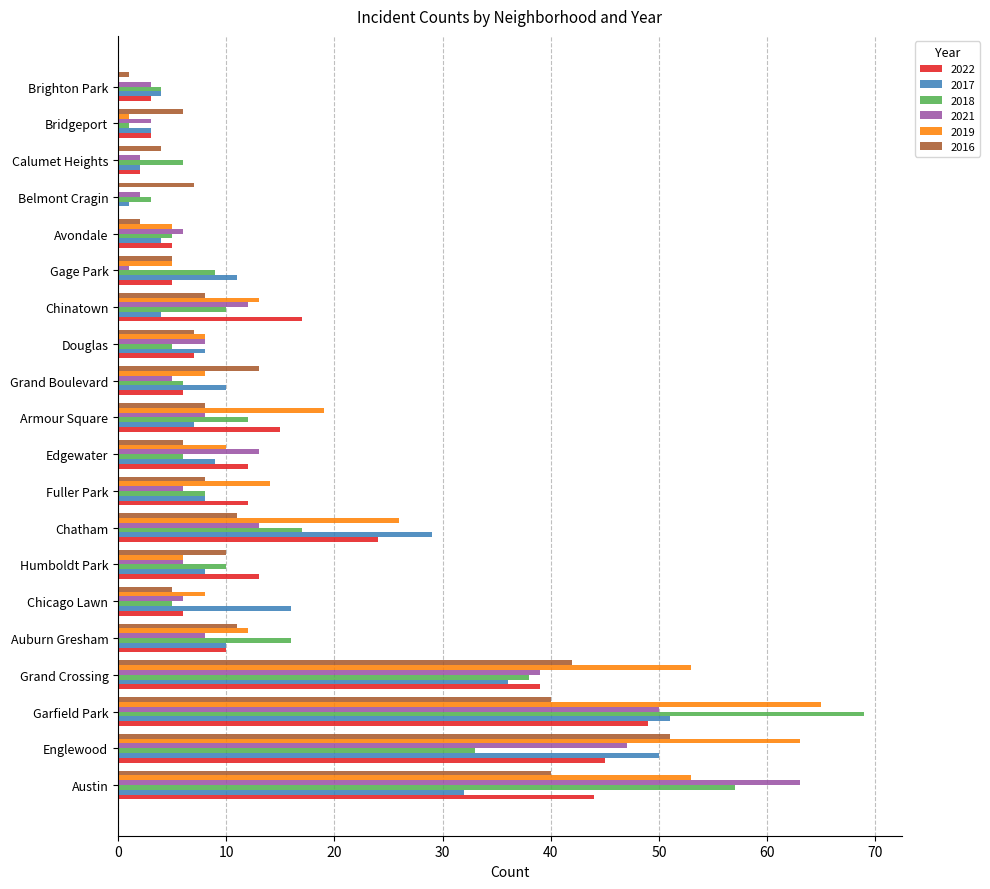

Which series changed the most between Auburn Gresham and Grand Boulevard?

2018